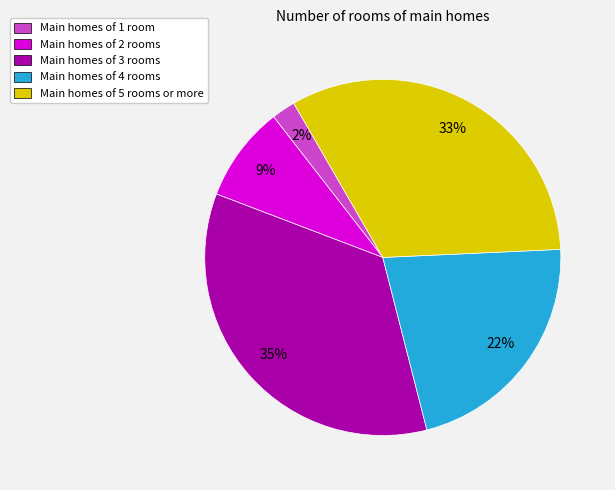

Which category has the biggest portion of the pie?

Main homes of 3 rooms